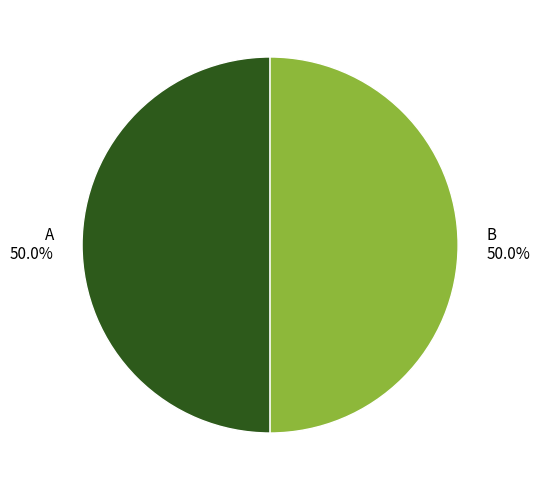

What percentage is NOT represented by B?

50.0%